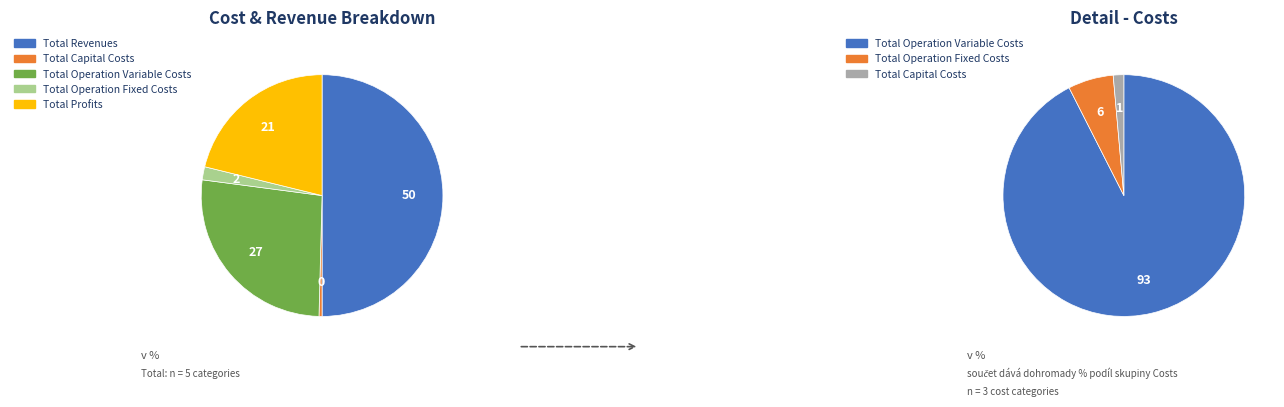

Approximately how many times larger is the value at Total Profits compared to Total Revenues?

0.4